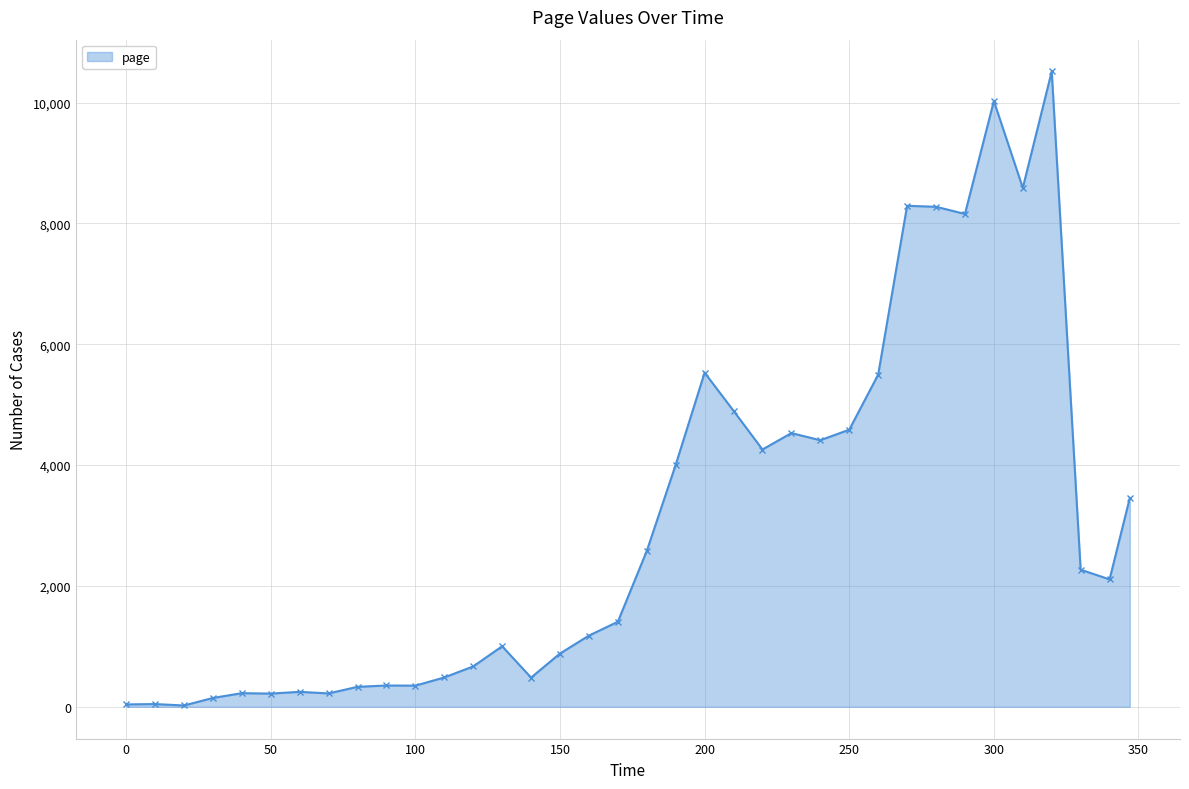

What is the average value?

3063.6